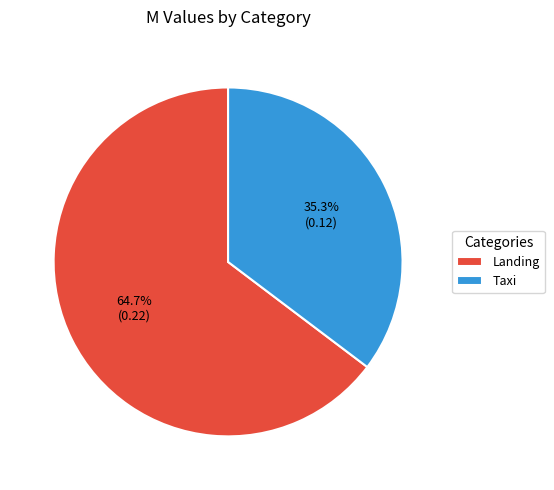

Which category has the smallest portion of the pie?

Taxi